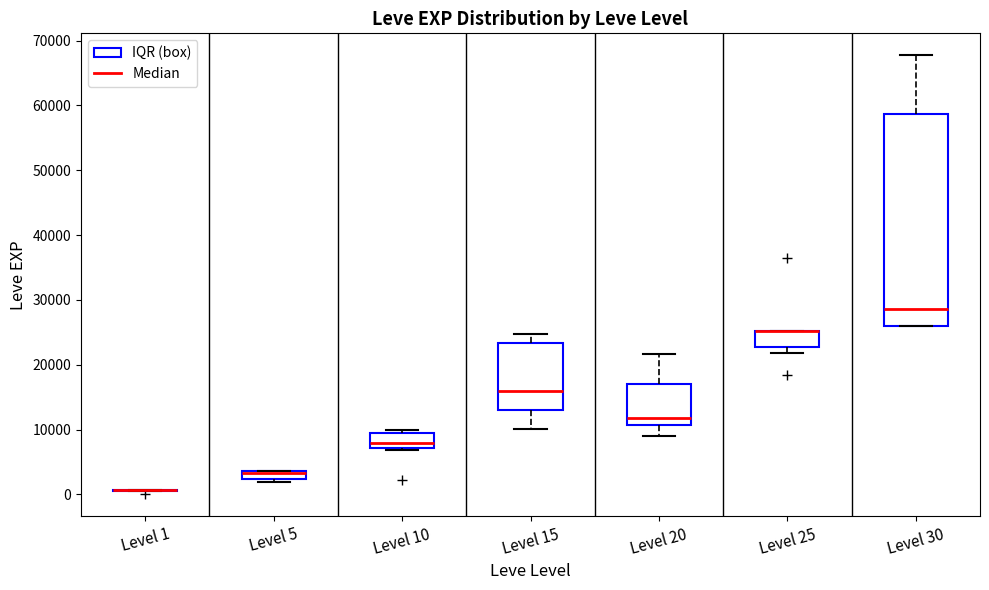

Which box is the tallest, from its lower edge to its upper edge?

Level 30